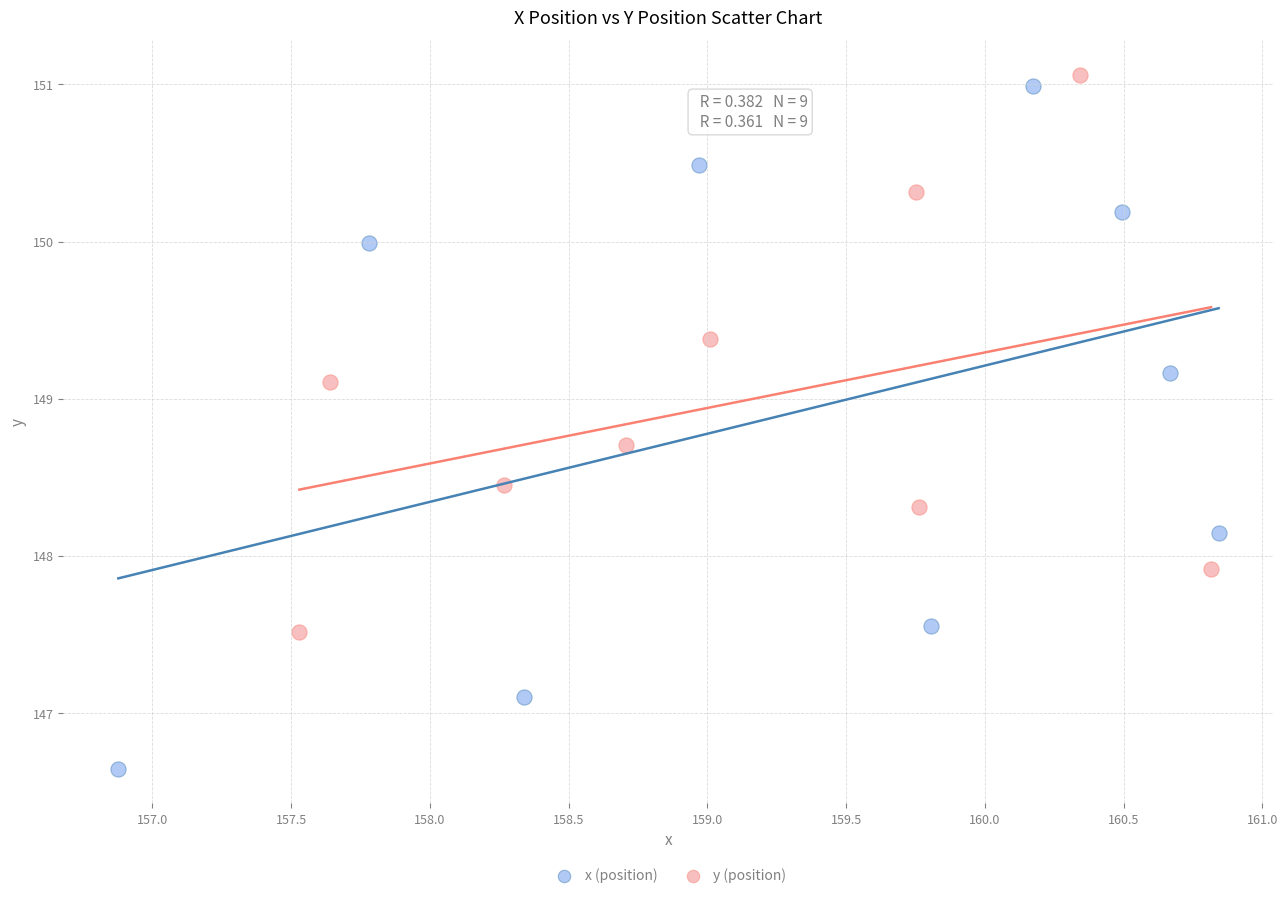

Which series contains the highest Y value?

y (position)